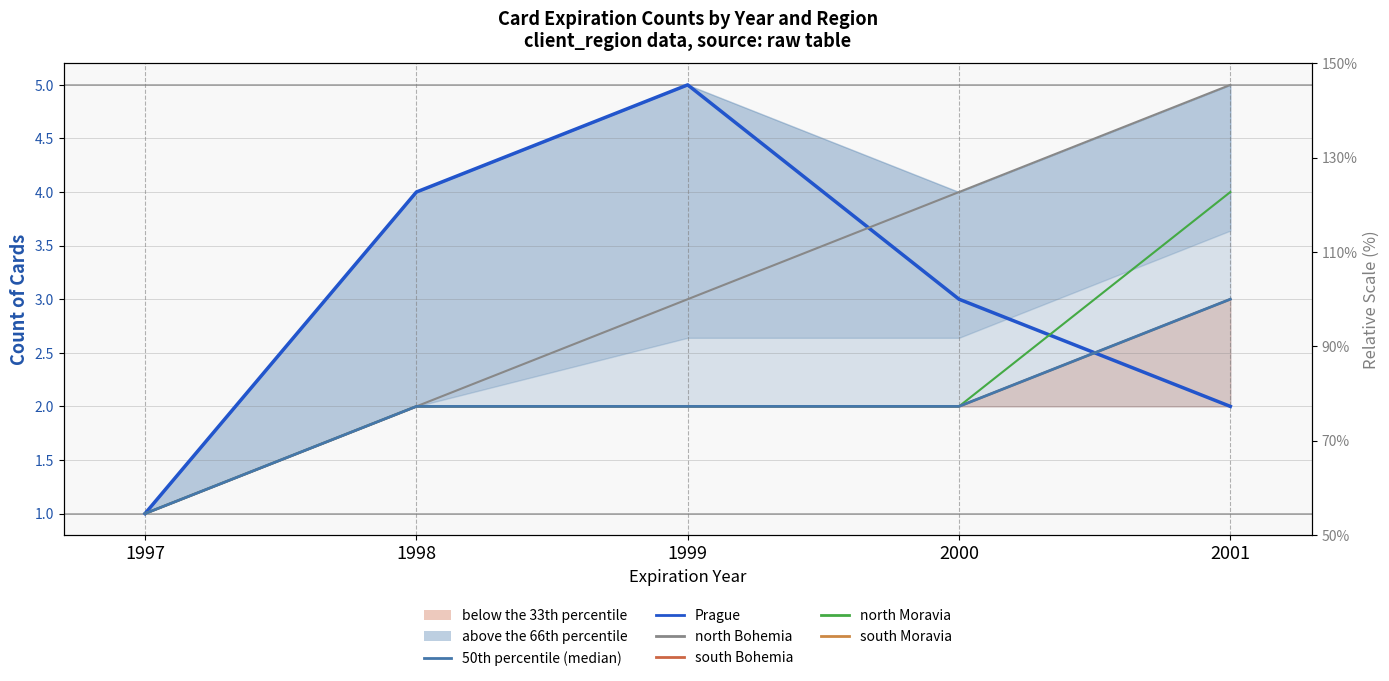

Where is the first local maximum for Prague?

1999